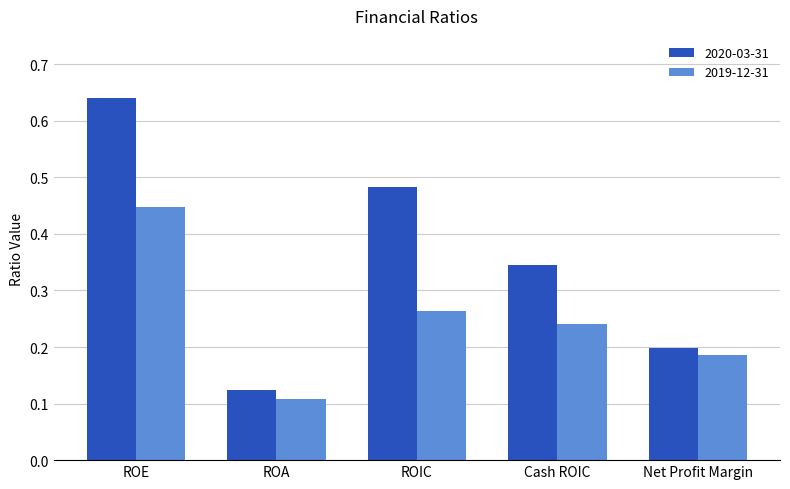

Is the value of 2019-12-31 at ROIC greater than the value of 2020-03-31 at ROE?

No